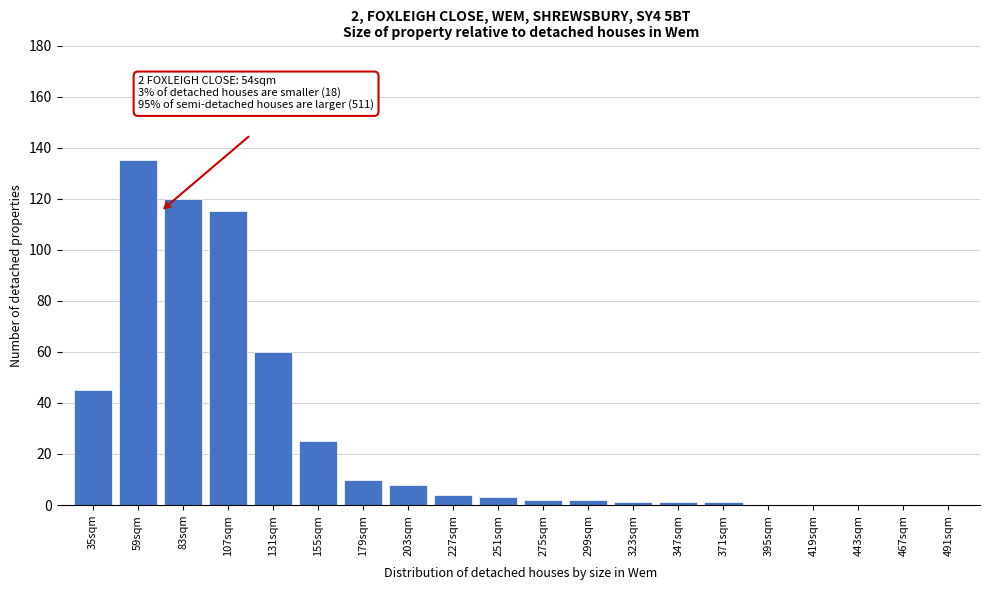

Reading left to right, list all the values displayed in this chart.

35sqm=45	59sqm=135	83sqm=120	107sqm=115	131sqm=60	155sqm=25	179sqm=10	203sqm=8	227sqm=4	251sqm=3	275sqm=2	299sqm=2	323sqm=1	347sqm=1	371sqm=1	395sqm=0	419sqm=0	443sqm=0	467sqm=0	491sqm=0